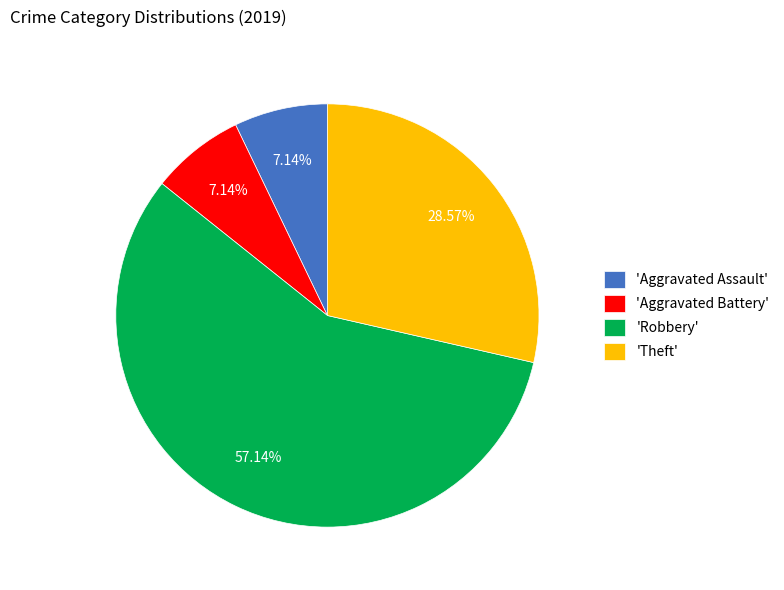

To the nearest percent, what is the average slice percentage?

25%